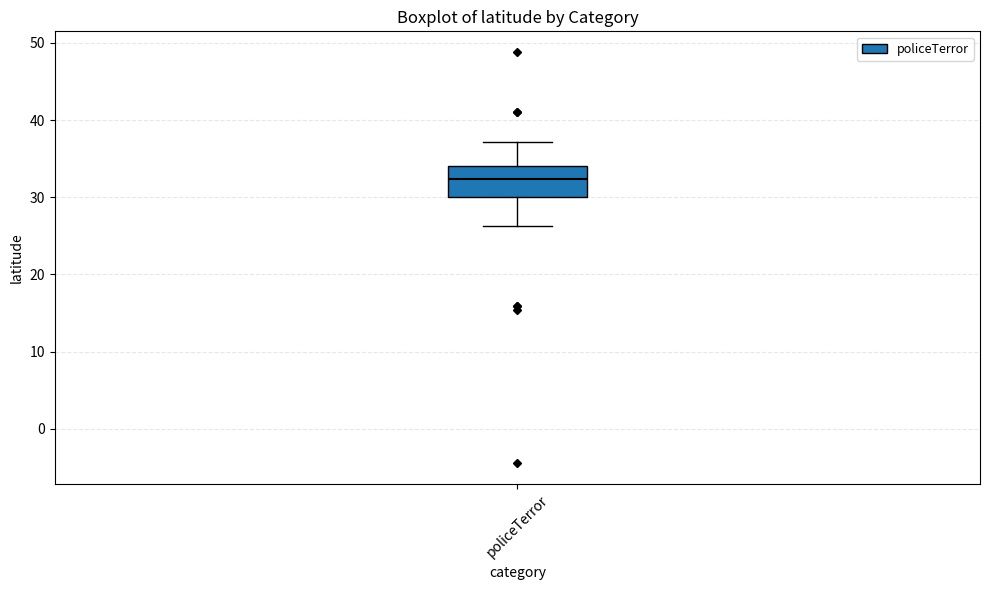

Read this box plot against the y-axis: the position of the median line, the range covered by the box, and the ends of both whiskers. The values are not printed on the chart, so give them approximately, as read against the axis.

median 32, box 30 to 34, whiskers 26 to 37